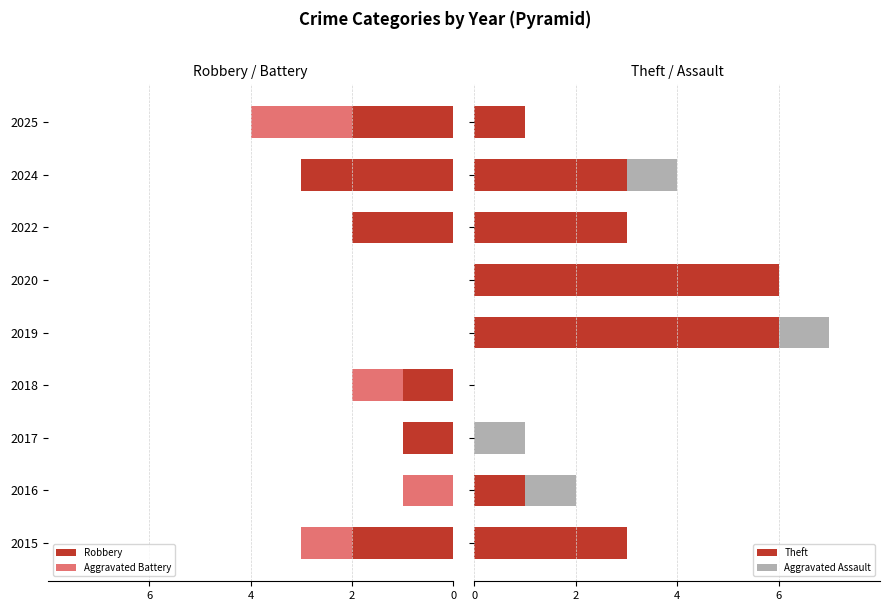

What are all the series names shown in the legend?

Robbery, Aggravated Battery, Theft, Aggravated Assault